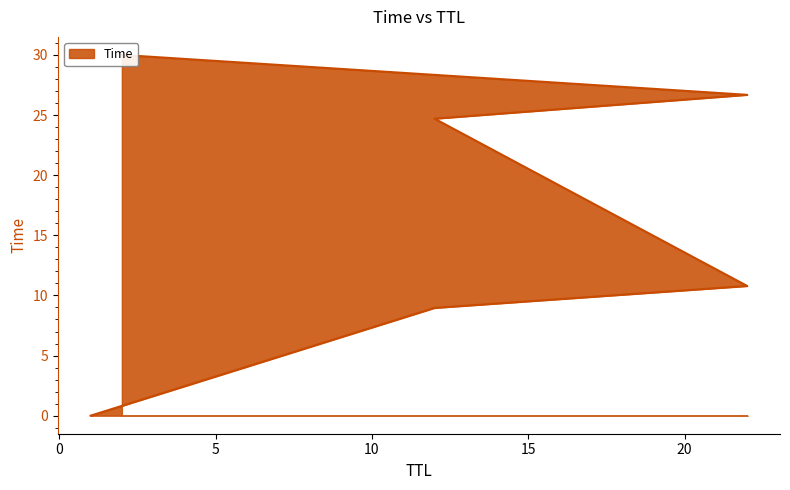

Reading left to right, list all the values displayed in this chart.

1=0.0	12=9.0	22=10.8	12=24.7	22=26.7	2=30.0